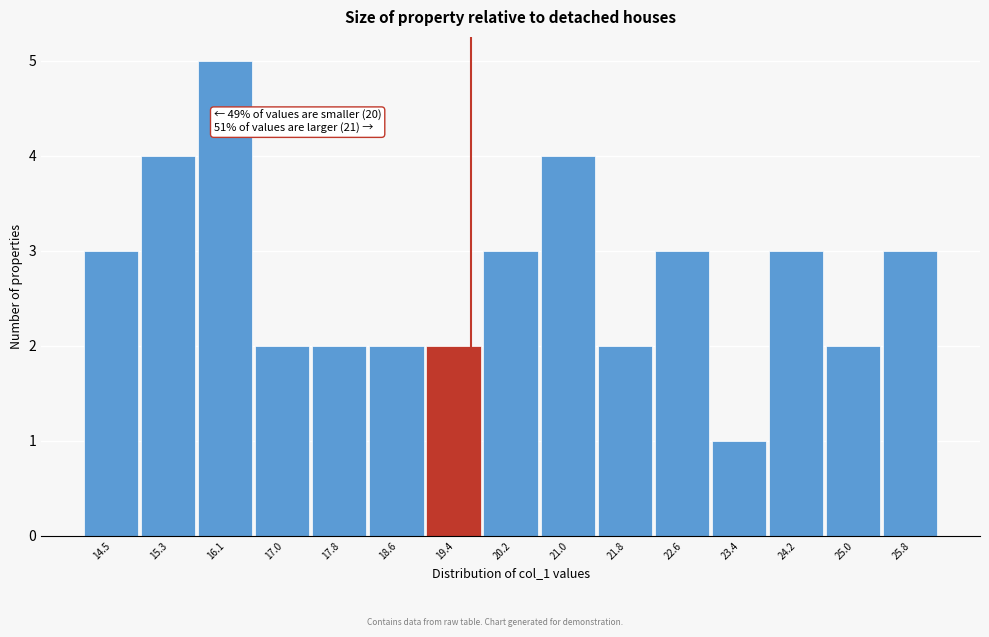

Reading right to left, extract all data points from this chart.

3	2	3	1	3	2	4	3	2	2	2	2	5	4	3